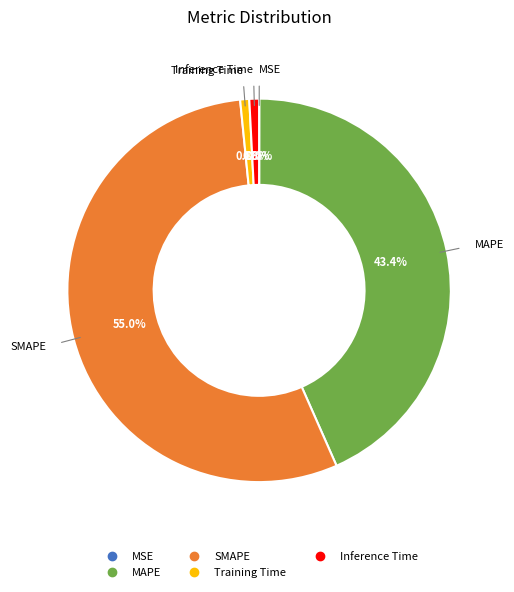

To the nearest percent, what portion does MAPE represent?

43%